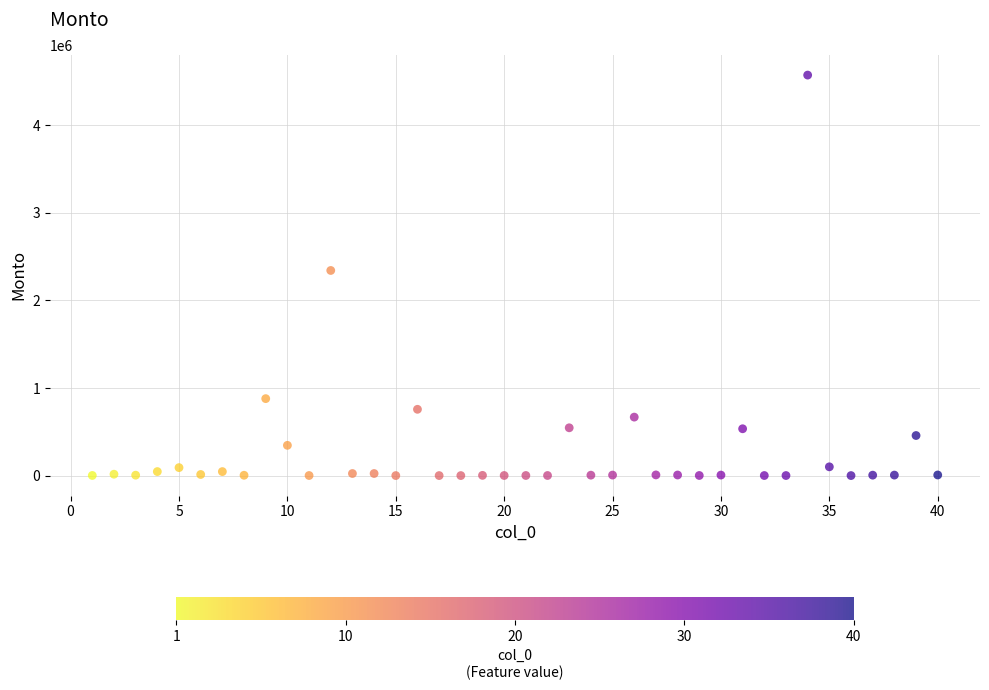

What is the range of Y values (max minus min)?

4573768.0